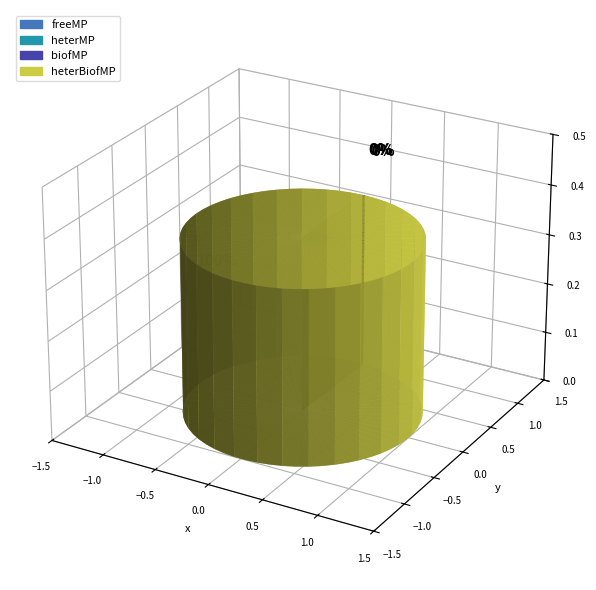

What is the change in value from biofMP to heterBiofMP?

+83.1